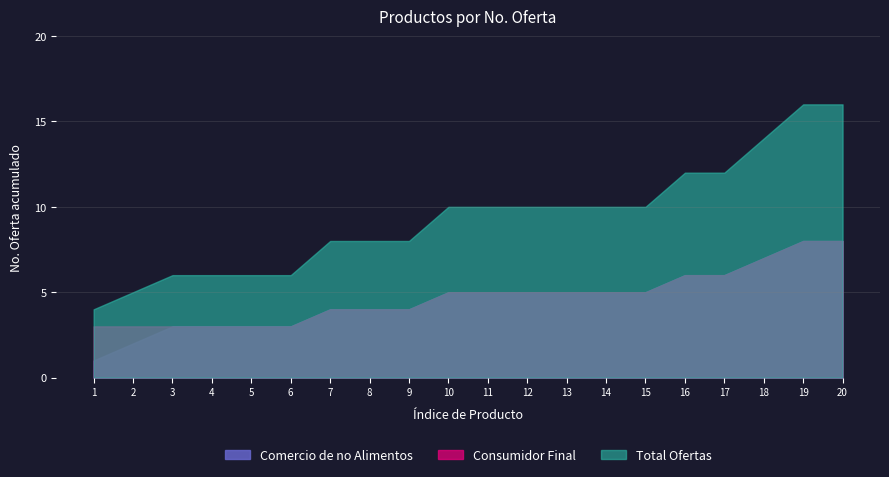

Which has a higher value, 13 or 3?

13